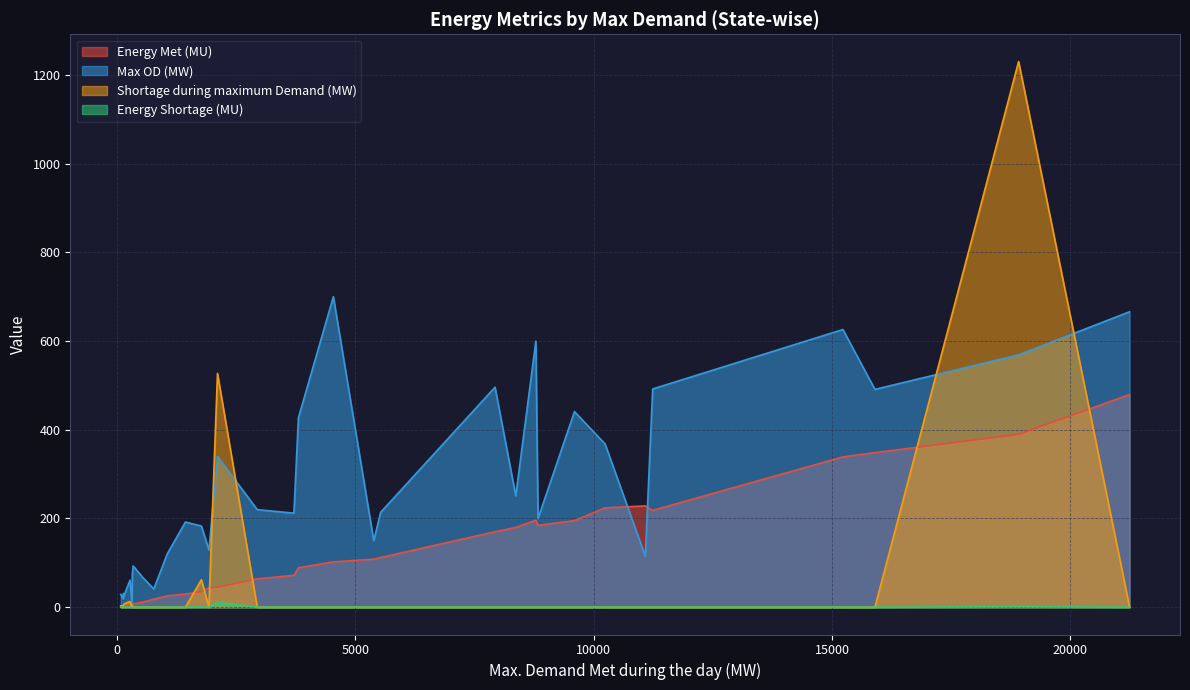

Does the chart display data point markers on the line(s)?

No